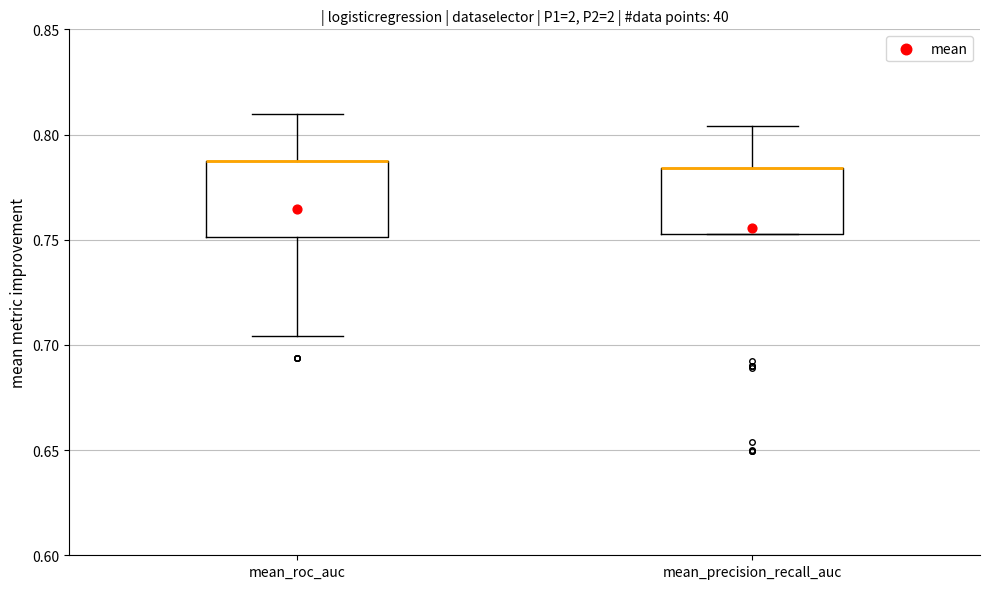

Reading left to right, read every box against the y-axis: the position of its median line, the range the box covers, and the ends of its whiskers. The values are not printed on the chart, so give them approximately, as read against the axis.

mean_roc_auc: median 0.785 (drawn on the box's upper edge), box 0.750 to 0.785, whiskers 0.705 to 0.810
mean_precision_recall_auc: median 0.785 (drawn on the box's upper edge), box 0.755 to 0.785, whiskers 0.755 to 0.805